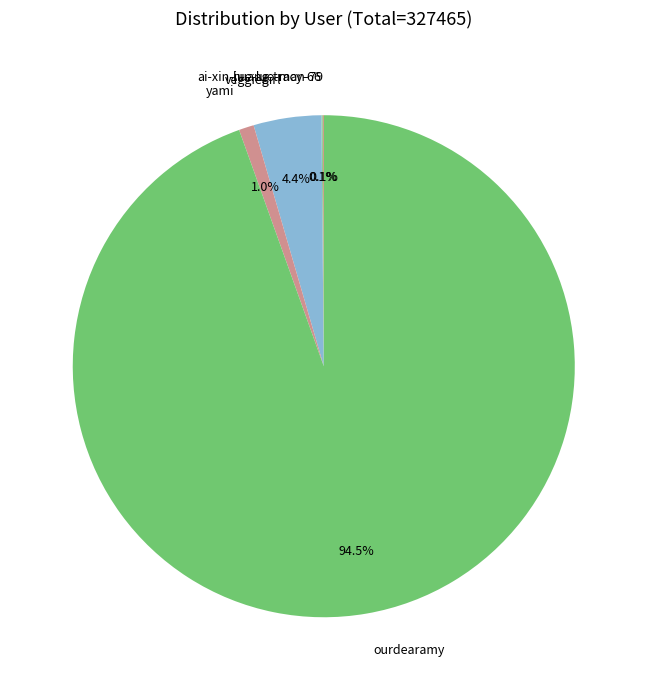

Is there any slice that represents more than half of the pie?

Yes